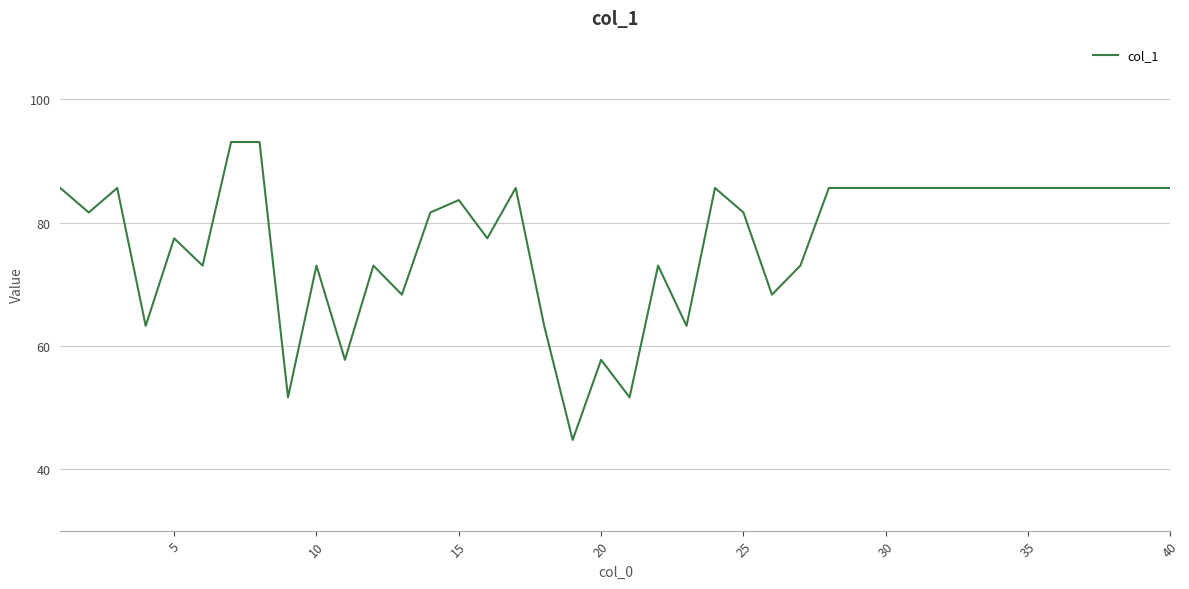

What is the maximum value shown in the chart?

93.1